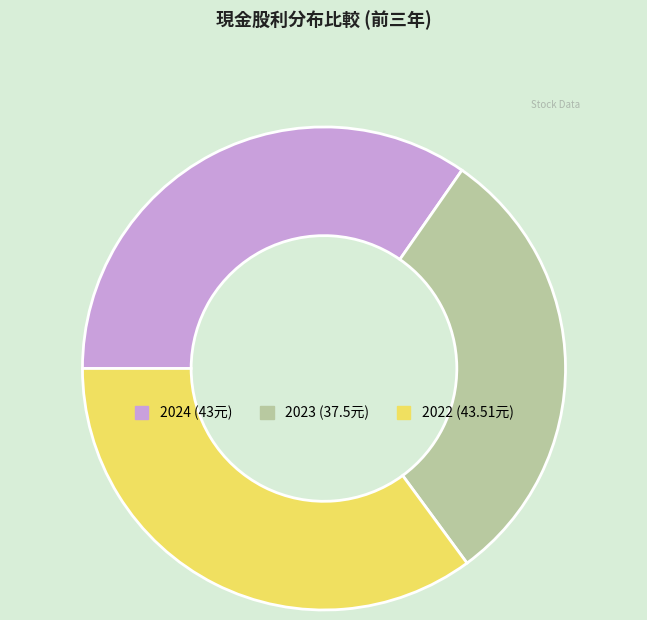

The 2023 (37.5元) slice represents 39% of the pie. True or false?

False